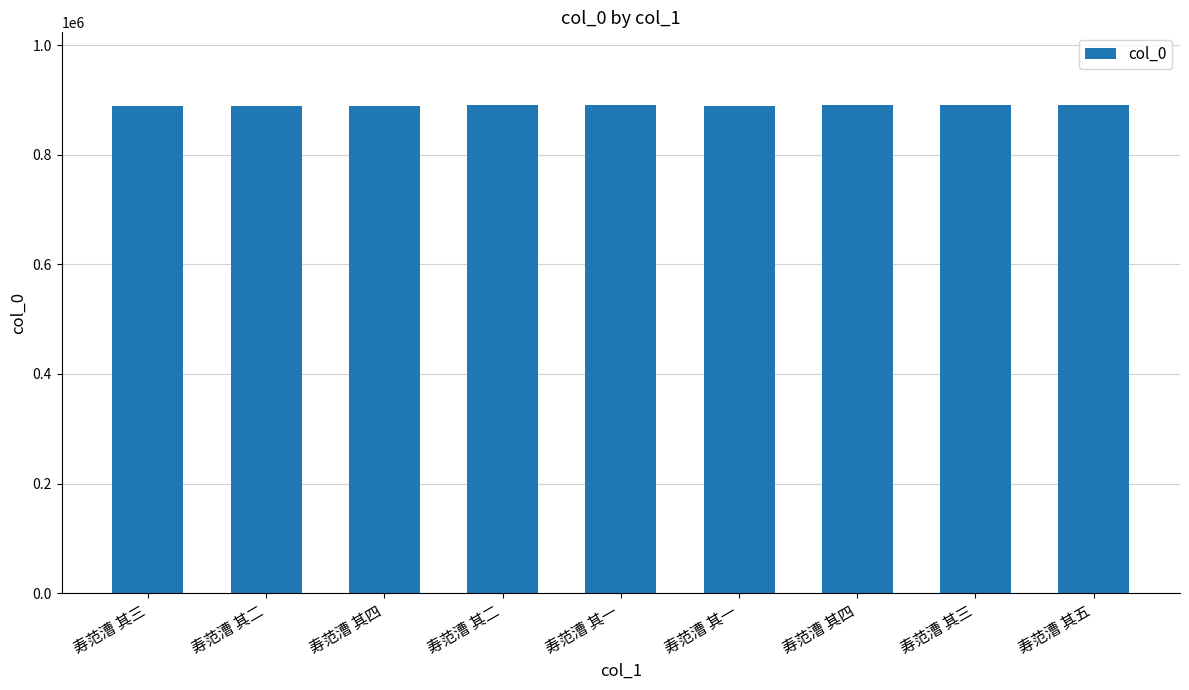

Does the chart contain stacked bars?

No